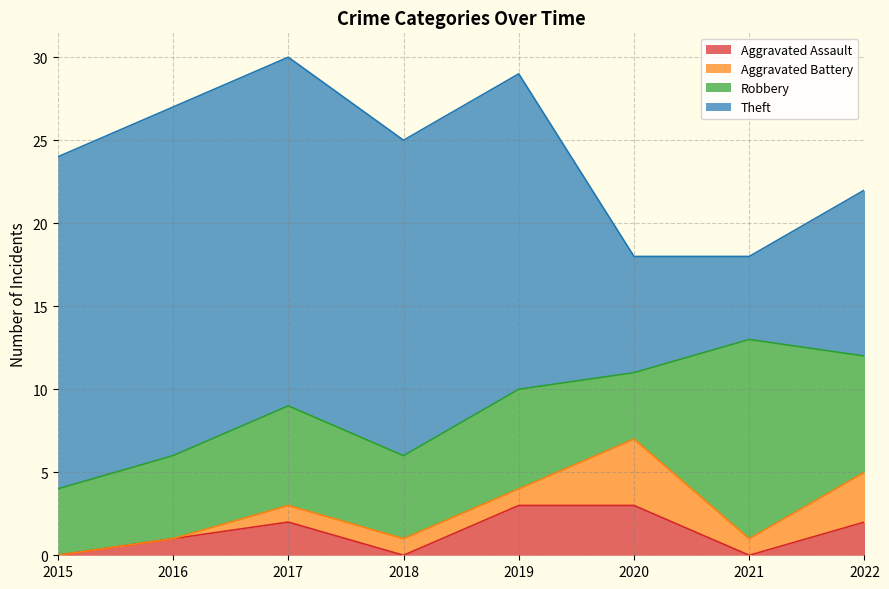

At which category does the chart reach its minimum across all series?

2015